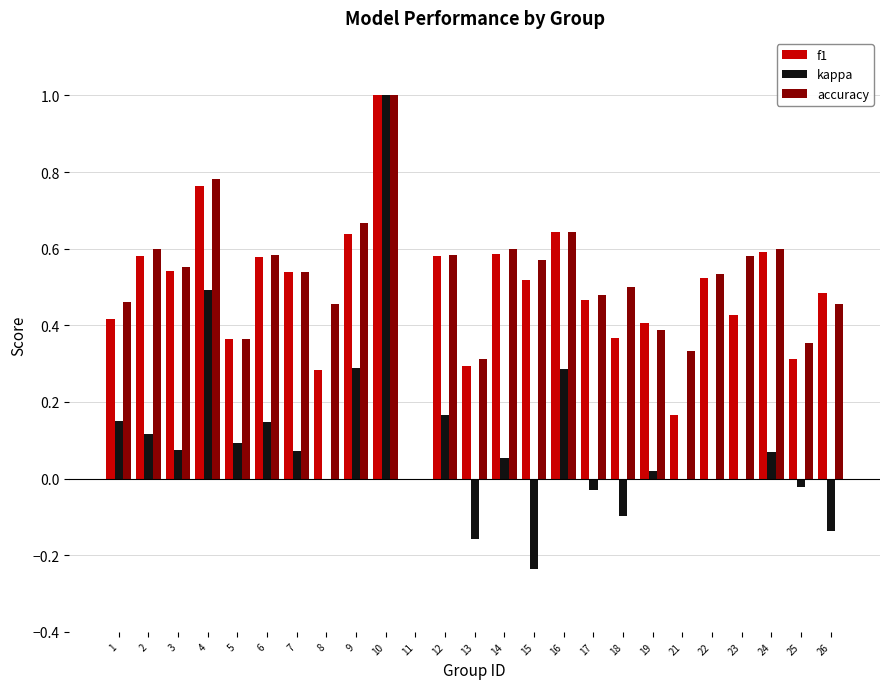

The kappa series shows 0.0 at 21. True or false?

True